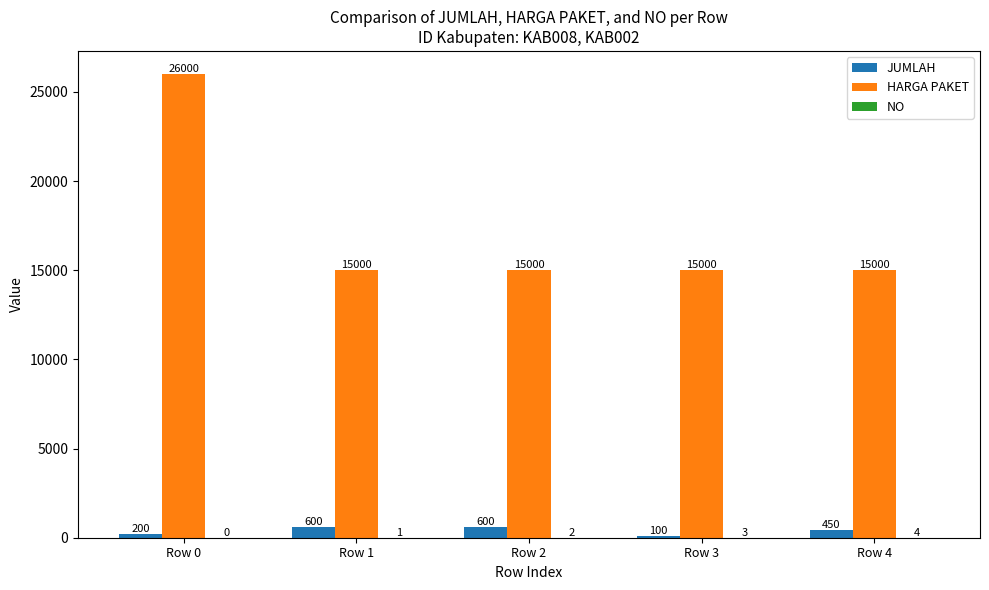

What is the total value across all series at Row 3?

15103